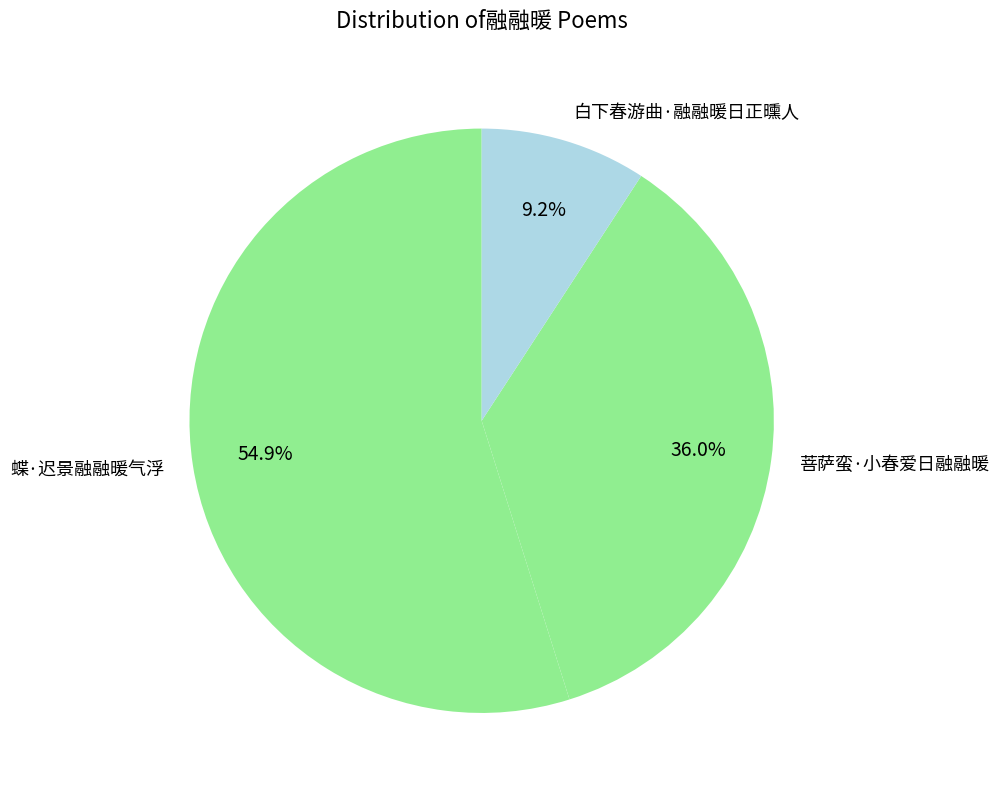

Do 菩萨蛮·小春爱日融融暖 and 蝶·迟景融融暖气浮 together represent more than half of the pie?

Yes